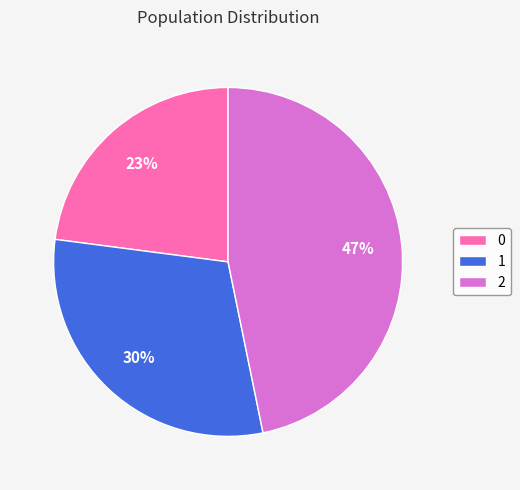

How many slices are in this pie chart?

3